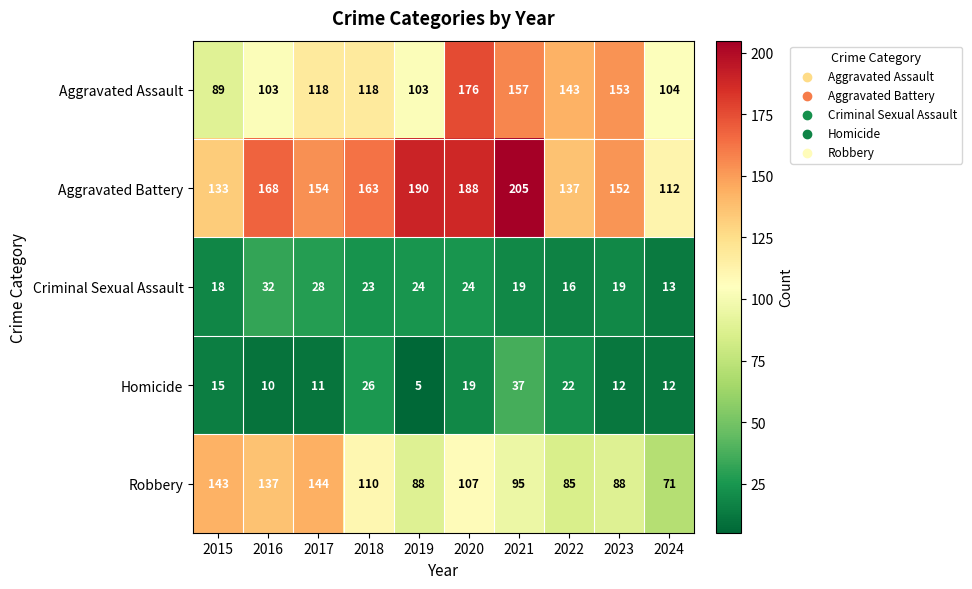

What is the approximate value of Homicide at 2019?

5